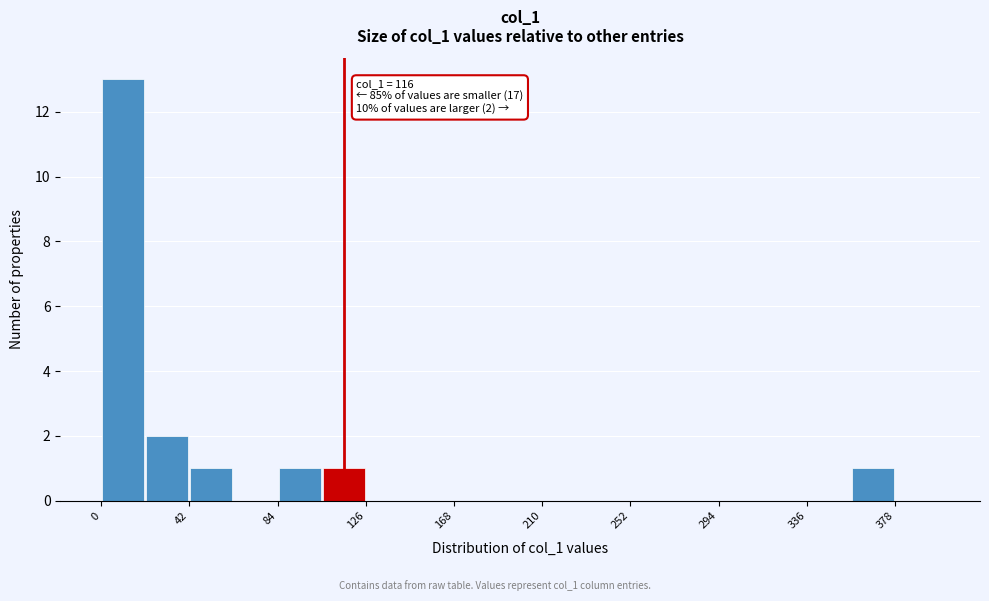

Over which range of the x-axis is the bar tallest?

0 to 20